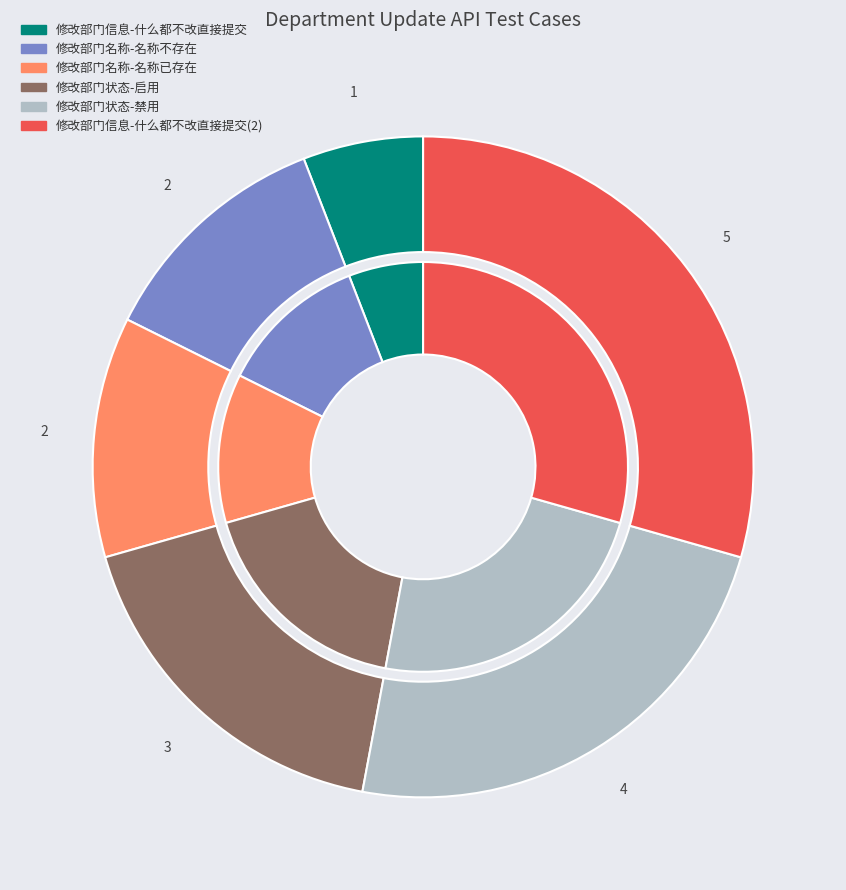

Count the number of slices in the pie.

6